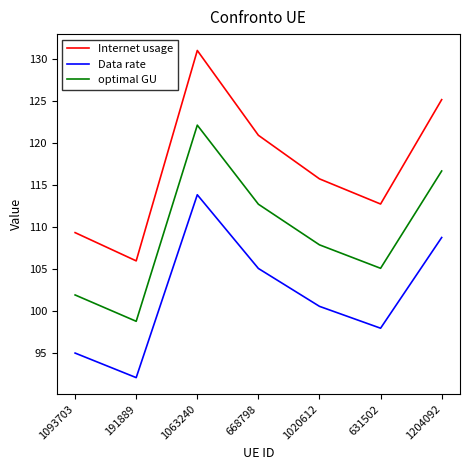

Rank the series by their average value, from highest to lowest.

Internet usage, optimal GU, Data rate